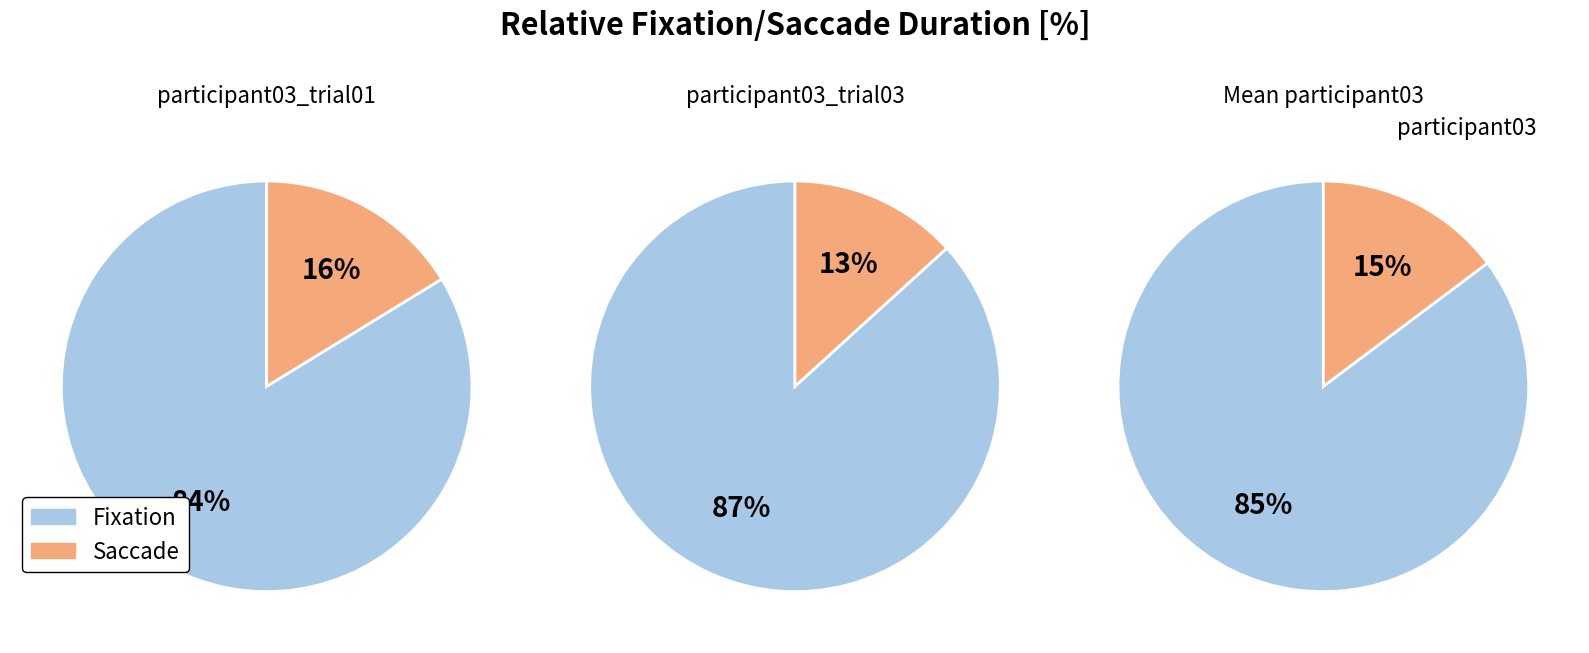

To the nearest percent, what is the difference between the largest and smallest slice percentages?

68%